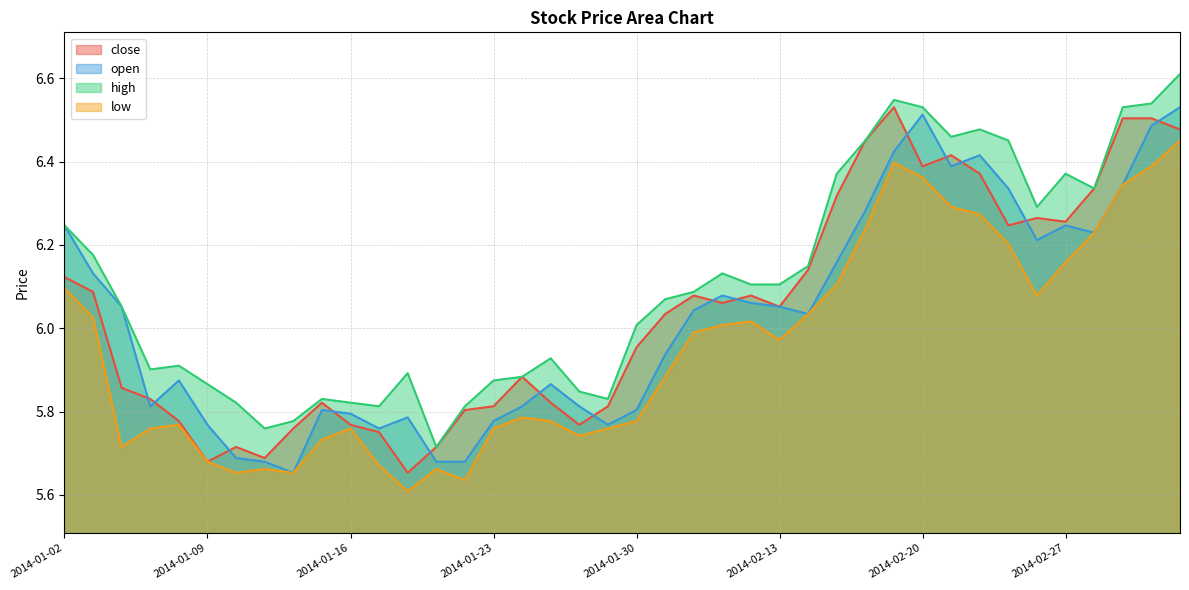

Reading left to right, extract all data points from this chart.

close: 6.1	6.1	5.9	5.8	5.8	5.7	5.7	5.7	5.8	5.8	5.8	5.8	5.7	5.7	5.8	5.8	5.9	5.8	5.8	5.8	6.0	6.0	6.1	6.1	6.1	6.1	6.1	6.3	6.5	6.5	6.4	6.4	6.4	6.2	6.3	6.3	6.3	6.5	6.5	6.5
open: 6.2	6.1	6.1	5.8	5.9	5.8	5.7	5.7	5.7	5.8	5.8	5.8	5.8	5.7	5.7	5.8	5.8	5.9	5.8	5.8	5.8	5.9	6.0	6.1	6.1	6.1	6.0	6.2	6.3	6.4	6.5	6.4	6.4	6.3	6.2	6.2	6.2	6.3	6.5	6.5
high: 6.2	6.2	6.1	5.9	5.9	5.9	5.8	5.8	5.8	5.8	5.8	5.8	5.9	5.7	5.8	5.9	5.9	5.9	5.8	5.8	6.0	6.1	6.1	6.1	6.1	6.1	6.1	6.4	6.5	6.5	6.5	6.5	6.5	6.5	6.3	6.4	6.3	6.5	6.5	6.6
low: 6.1	6.0	5.7	5.8	5.8	5.7	5.7	5.7	5.7	5.7	5.8	5.7	5.6	5.7	5.6	5.8	5.8	5.8	5.7	5.8	5.8	5.9	6.0	6.0	6.0	6.0	6.0	6.1	6.2	6.4	6.4	6.3	6.3	6.2	6.1	6.2	6.2	6.3	6.4	6.5